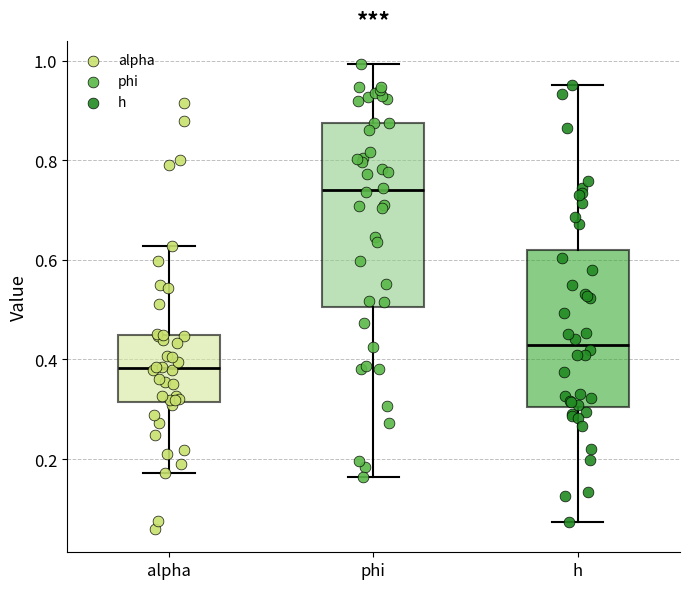

Where does the lower whisker of the box for alpha end on the y-axis? The values are not printed on the chart, so give them approximately, as read against the axis.

0.18